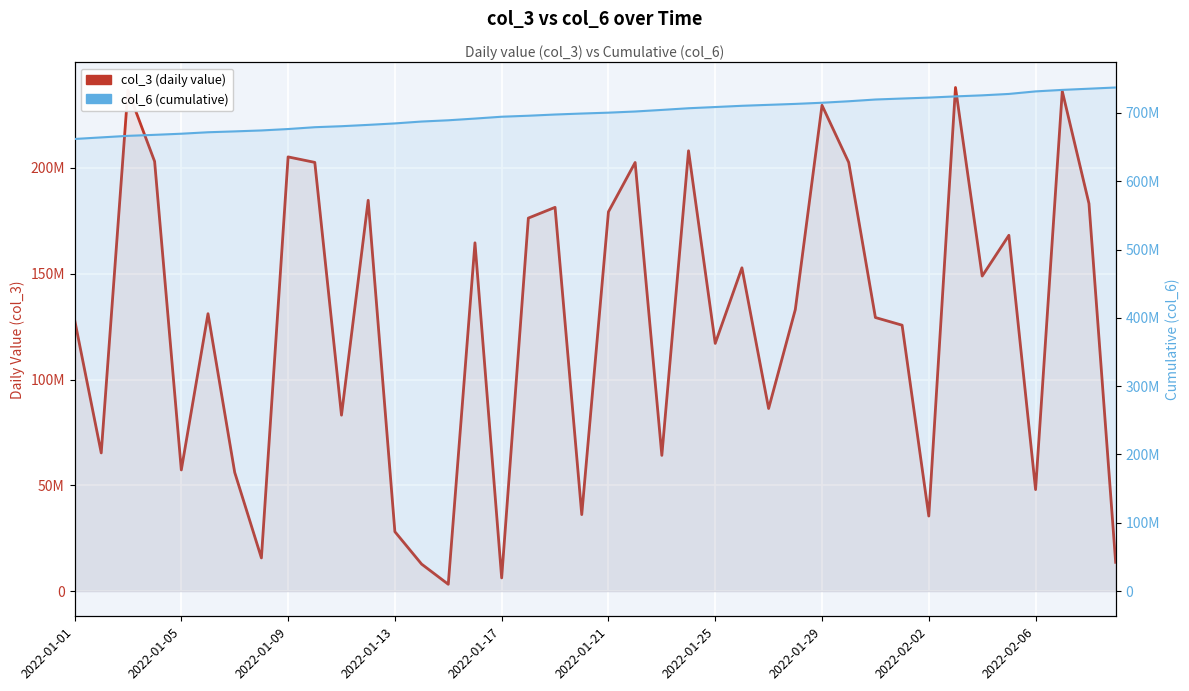

What are all the series names shown in the legend?

col_3 (daily value), col_6 (cumulative)